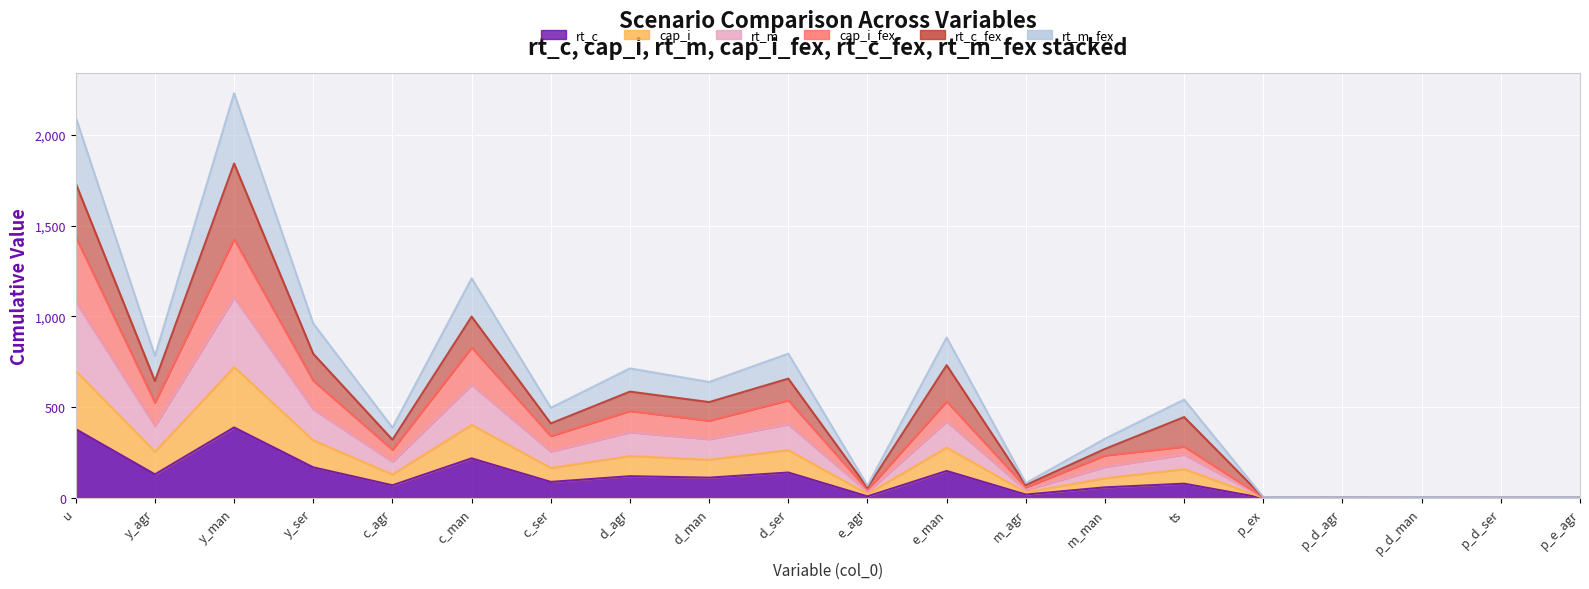

Where is rt_c nearest to the value 195?

c_man